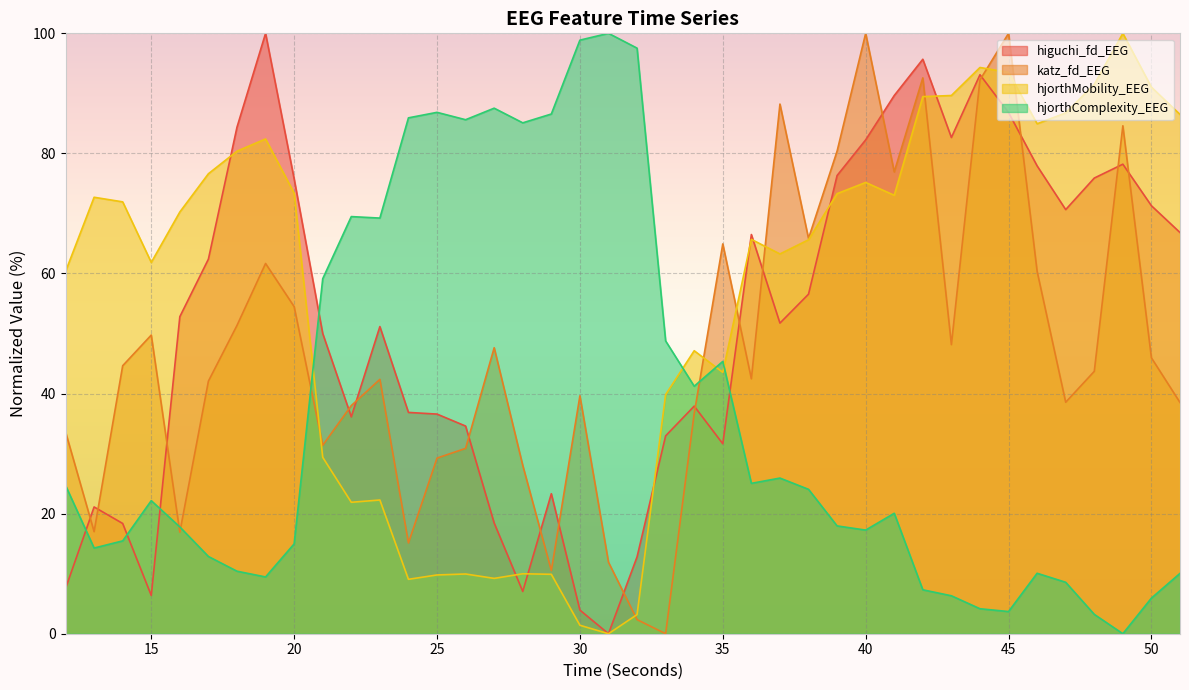

What is the average value of the katz_fd_EEG series?

47.5